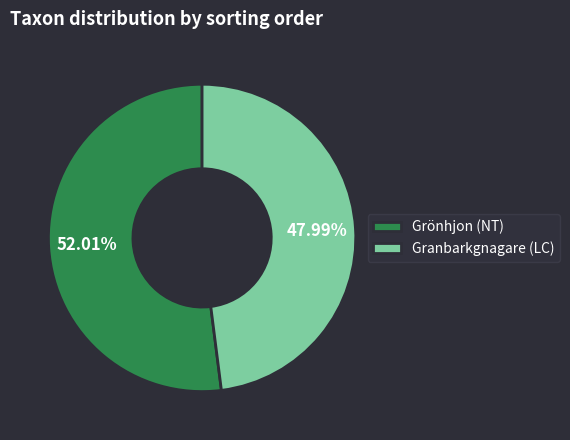

Which slice is the smallest?

Granbarkgnagare (LC)